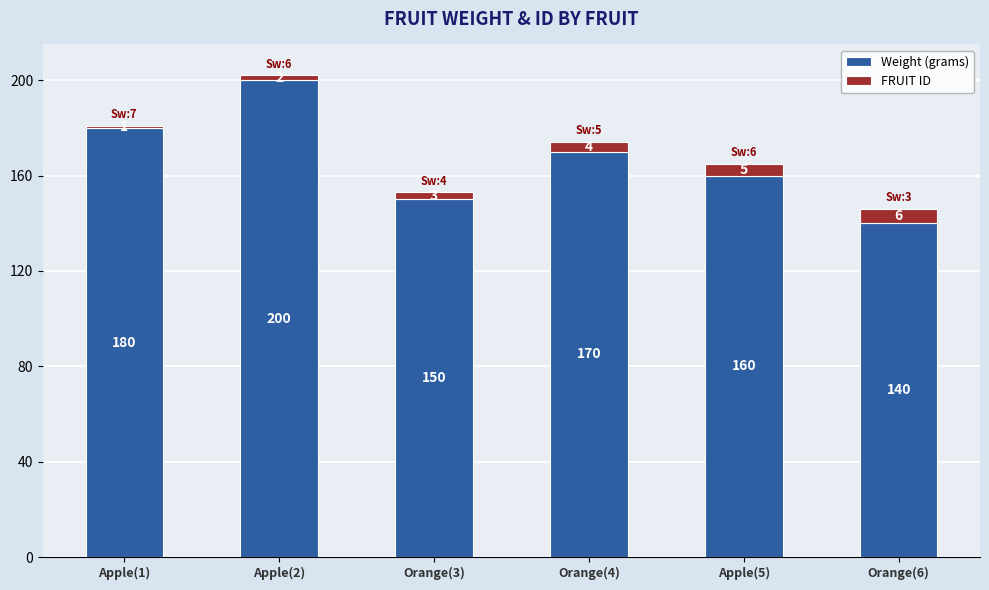

What is the total value across all series at Orange(4)?

174